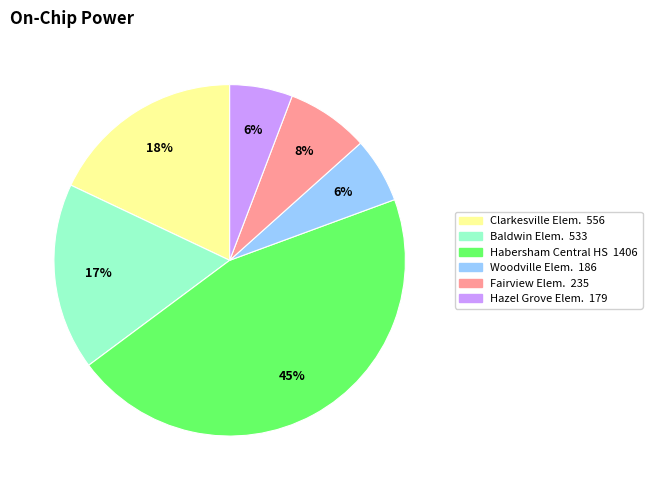

Is there any slice that represents more than half of the pie?

No